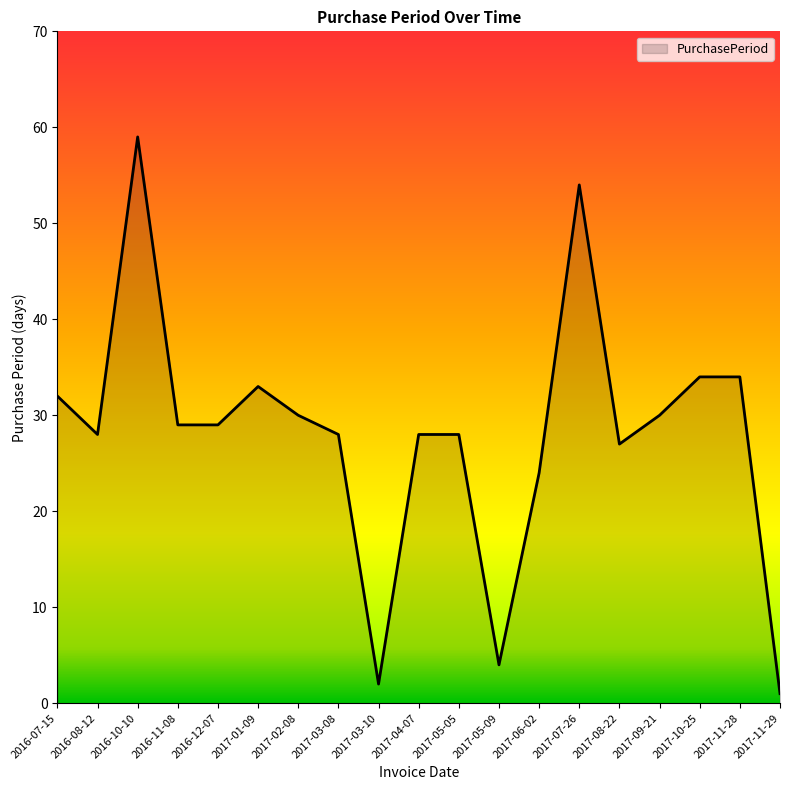

What is the smallest value displayed?

1